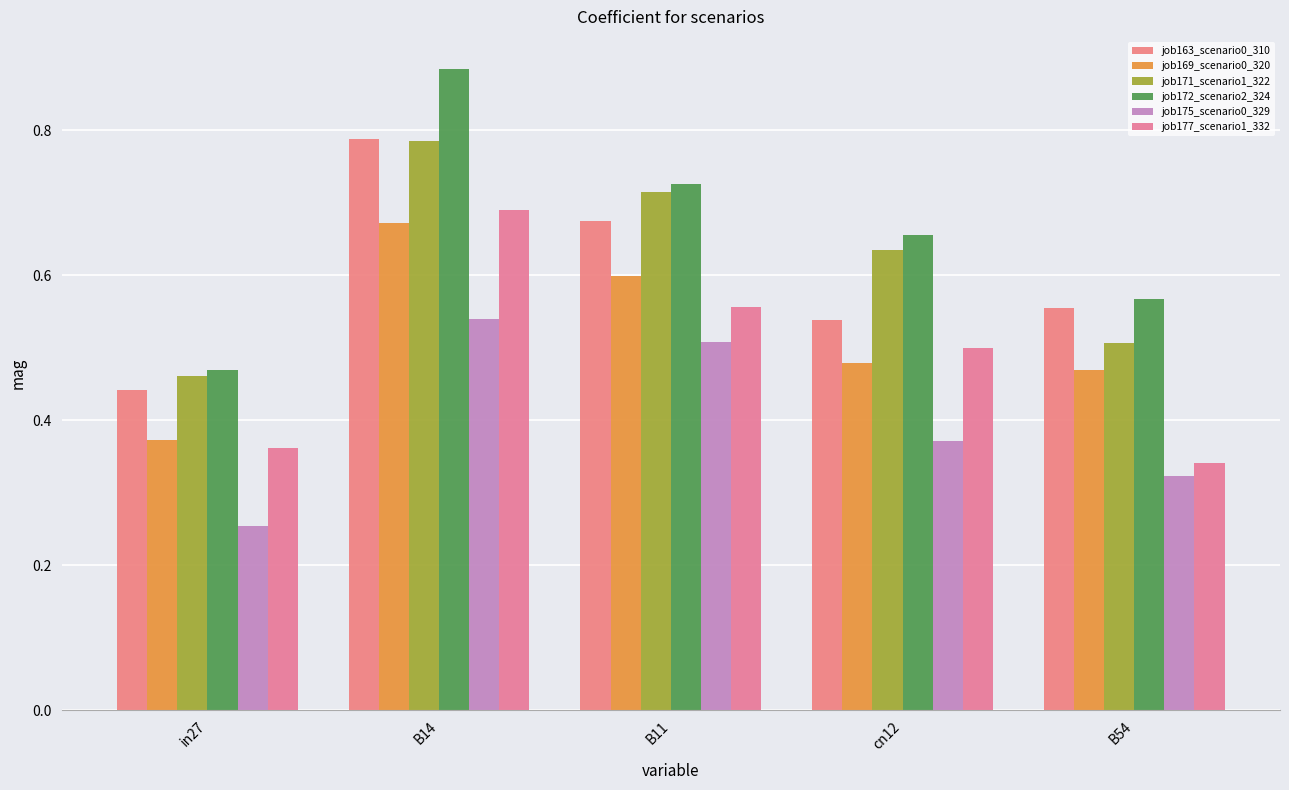

What position from the left is B54?

5